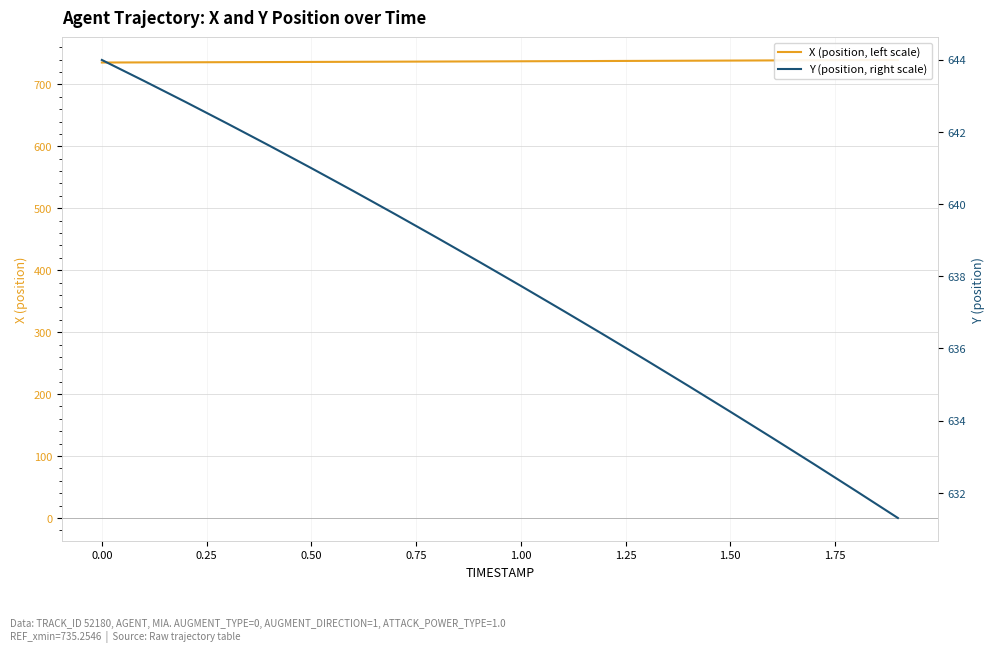

Which series changed the most between −0.25 and 2.00?

Y (position, right scale)